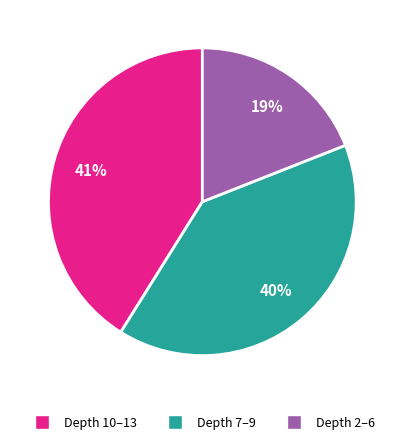

Which has a higher value, Depth 7–9 or Depth 10–13?

Depth 10–13